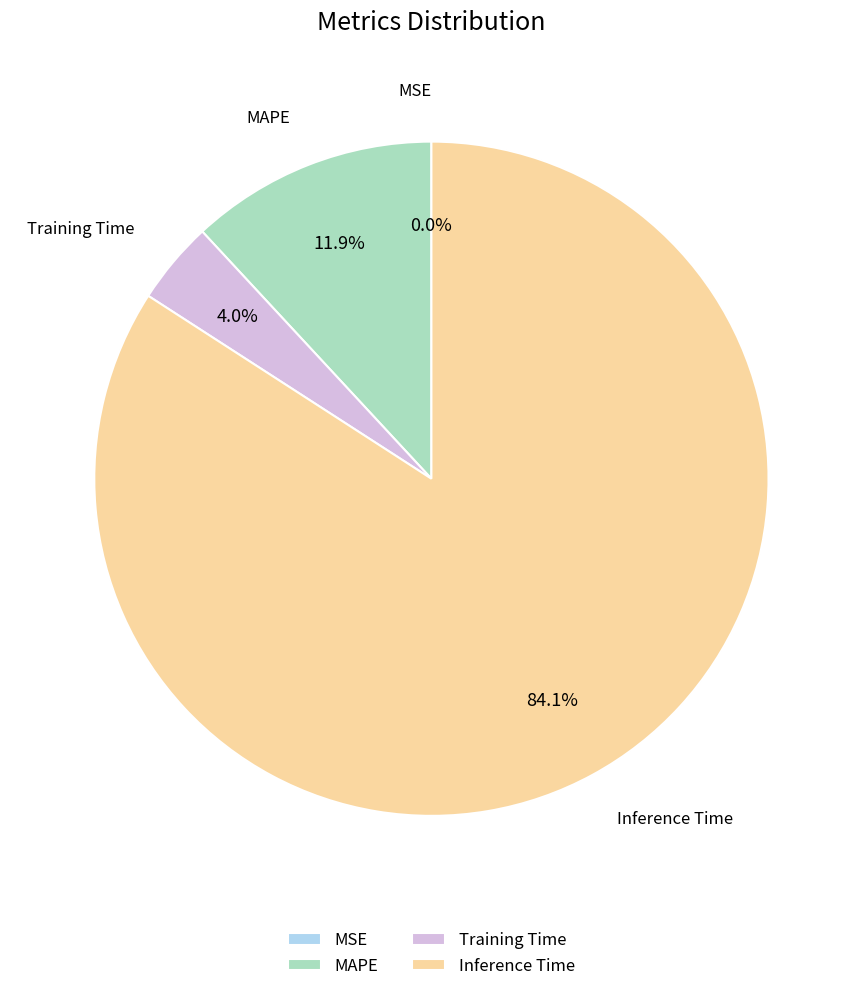

Is the sum of MAPE and Inference Time greater than half?

Yes